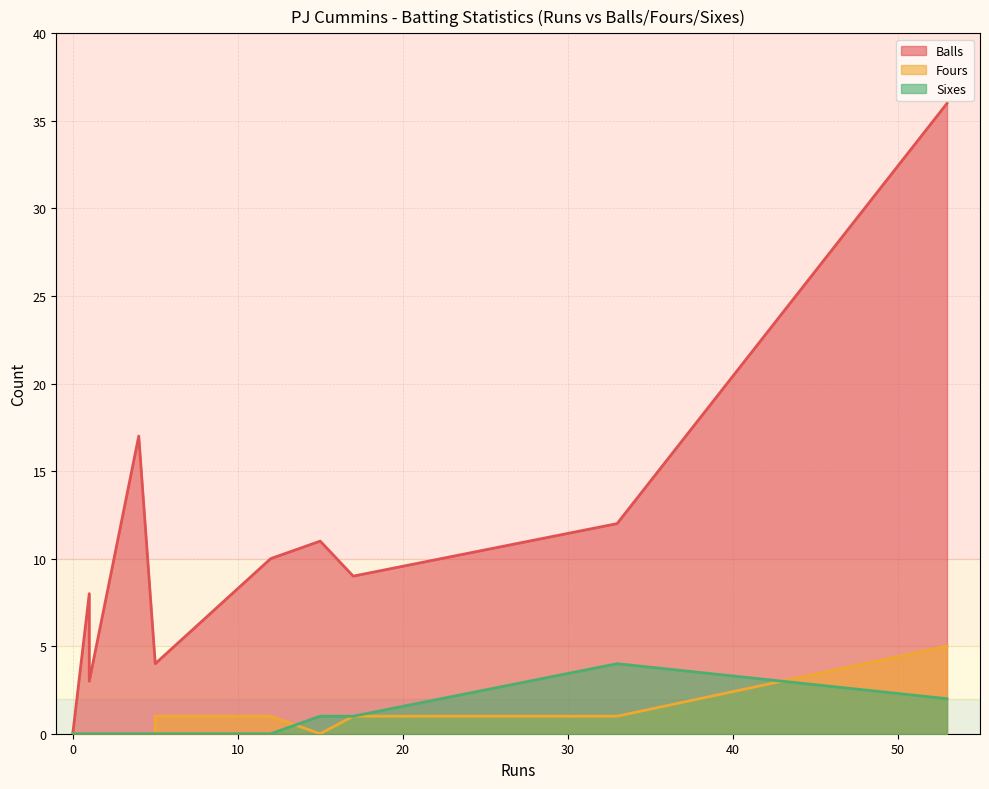

Which has a higher value, 53 or 33?

53